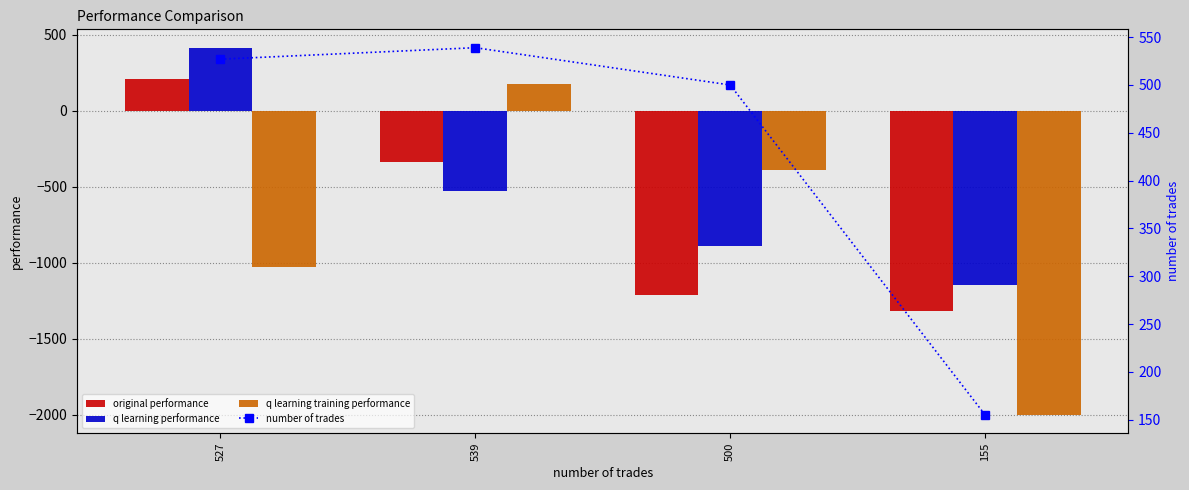

Reading left to right, transcribe all the data shown in this chart.

original performance: 210.3	-338.5	-1211.2	-1319.7
q learning performance: 414.7	-528.7	-890.1	-1148.3
q learning training performance: -1027.9	173.0	-390.2	-2000.0
number of trades: 527.0	539.0	500.0	155.0